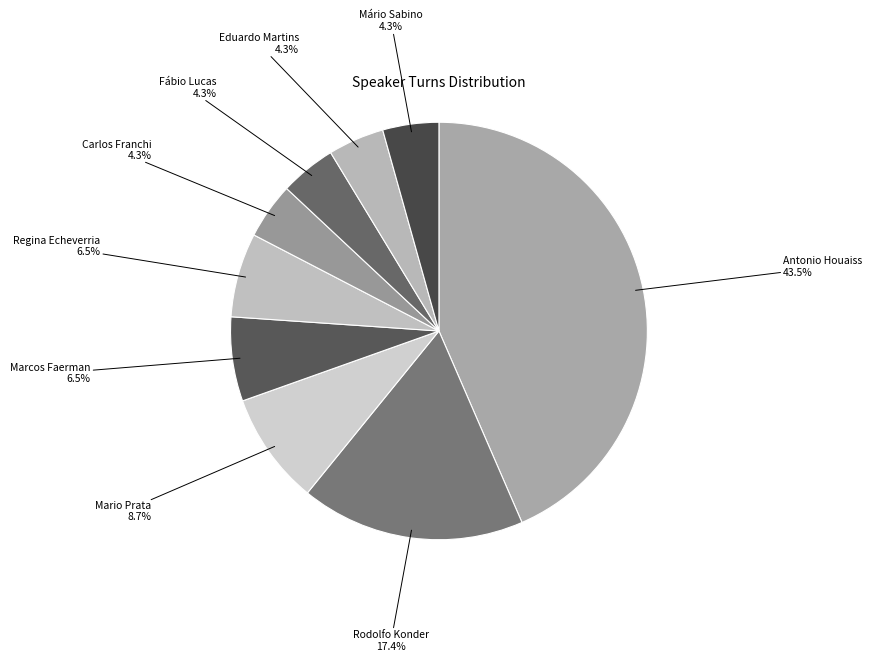

Is there any slice that represents more than half of the pie?

No